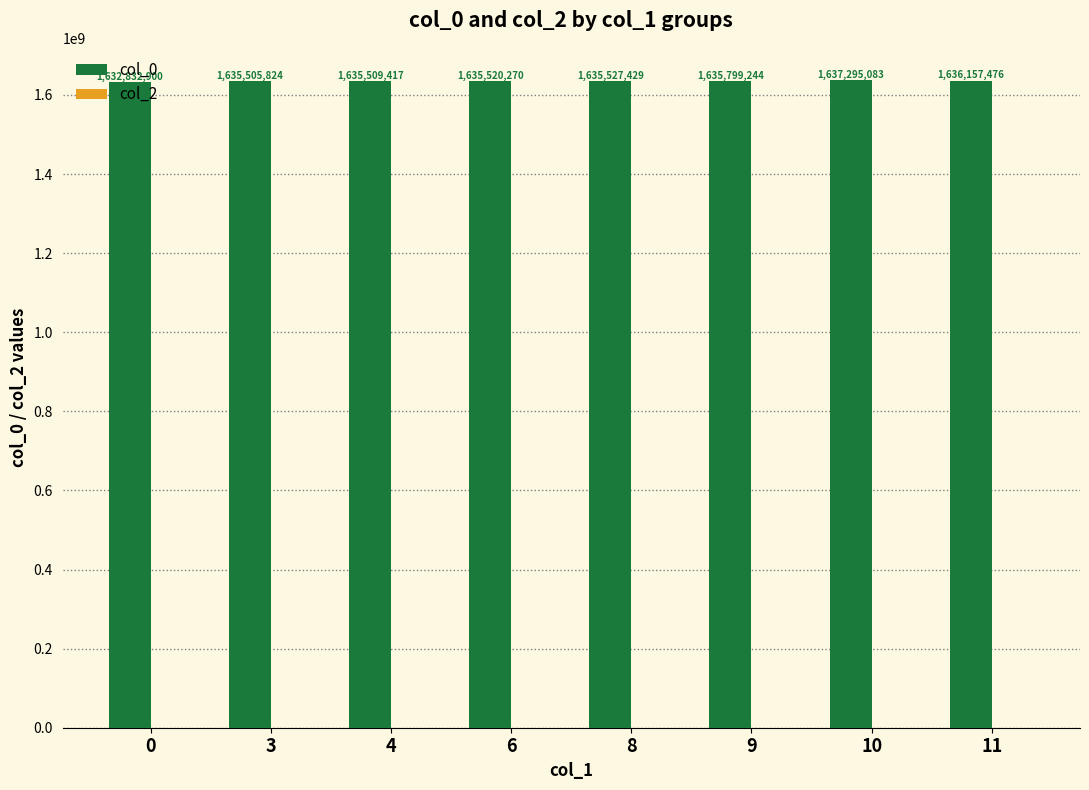

What is the value of the 4th bar from the left?

1635520270